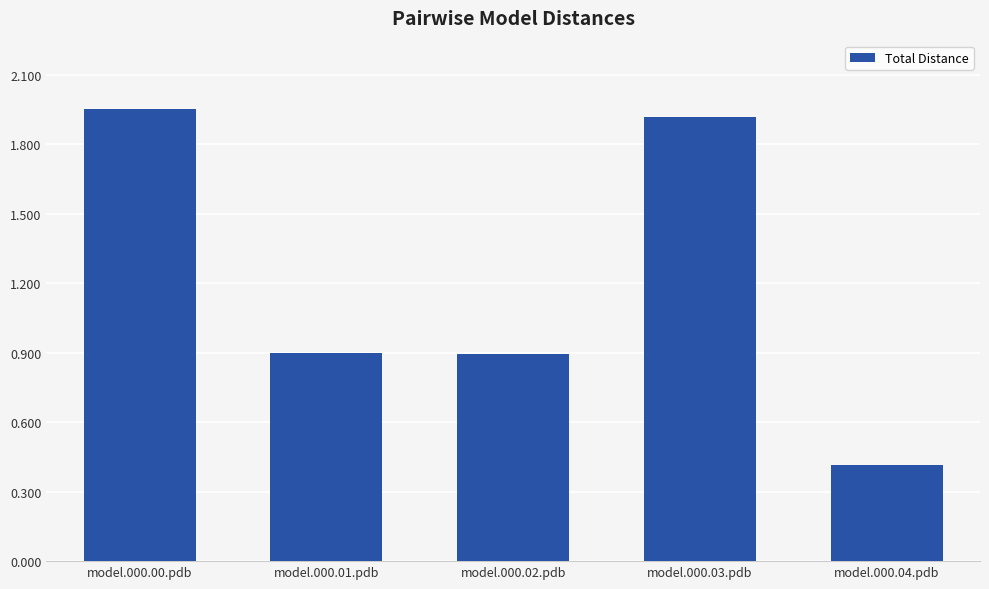

What is the ratio of the value at model.000.01.pdb to the value at model.000.03.pdb?

0.5